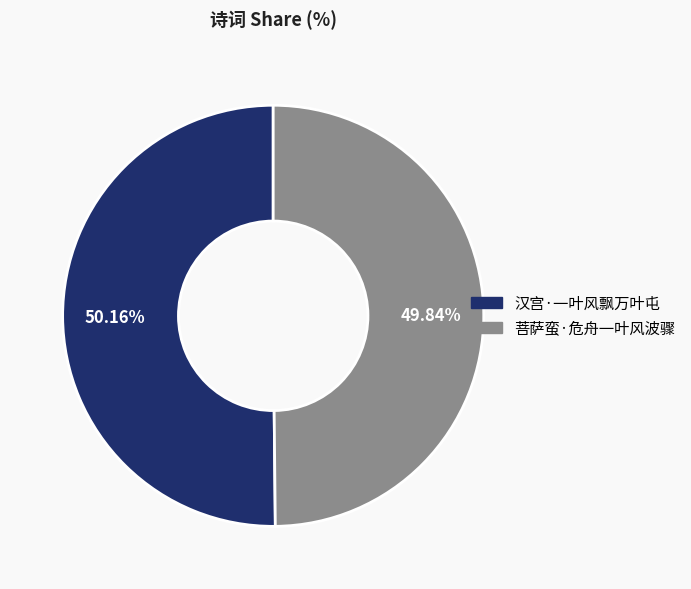

Does any single category account for the majority?

Yes